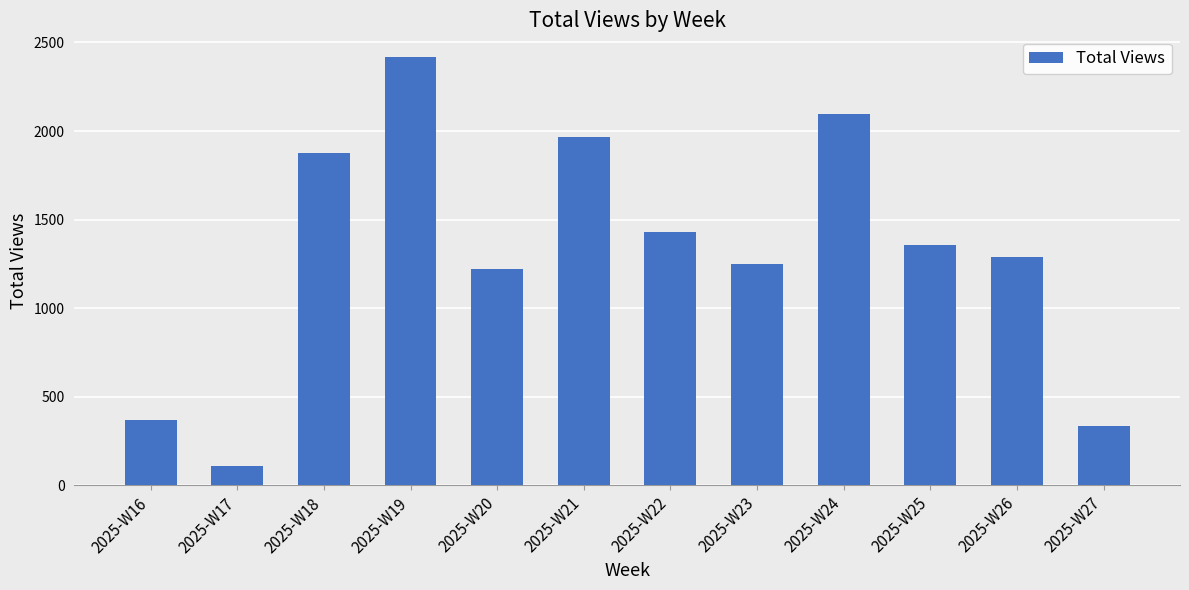

What is the ratio of the value at 2025-W22 to the value at 2025-W24?

0.7